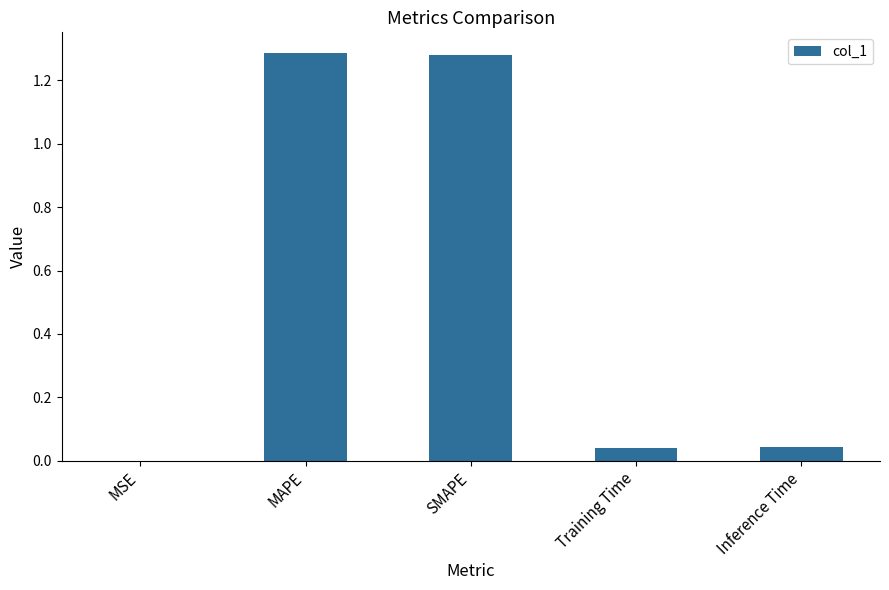

Between Training Time and SMAPE, which is larger?

SMAPE